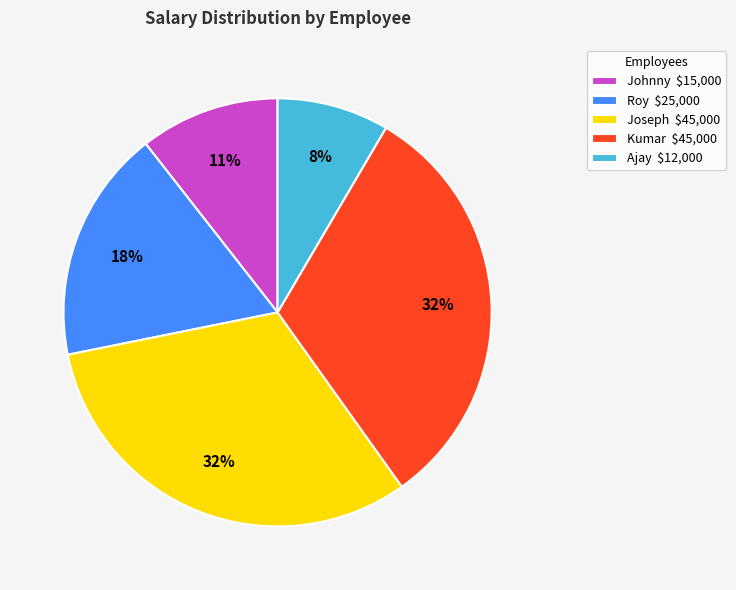

To the nearest percent, what is the average slice percentage?

20%